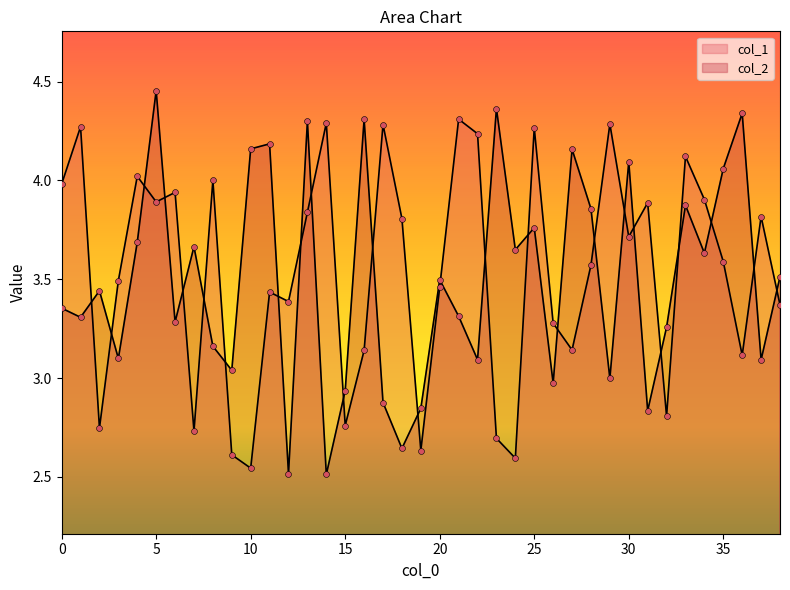

Is the value of col_2 at 18 greater than the value of col_1 at 3?

No